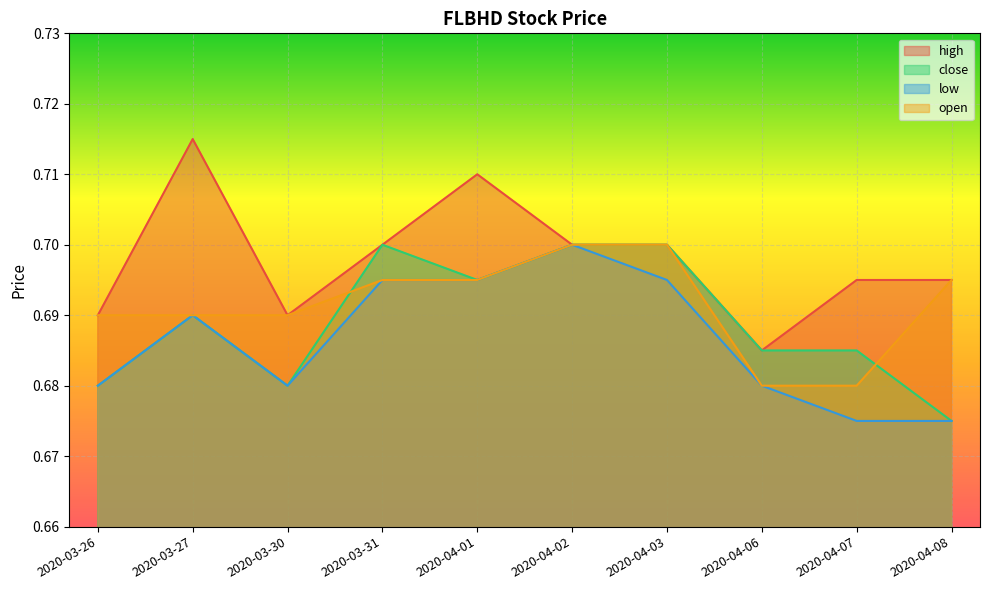

Does the chart display data point markers on the line(s)?

No